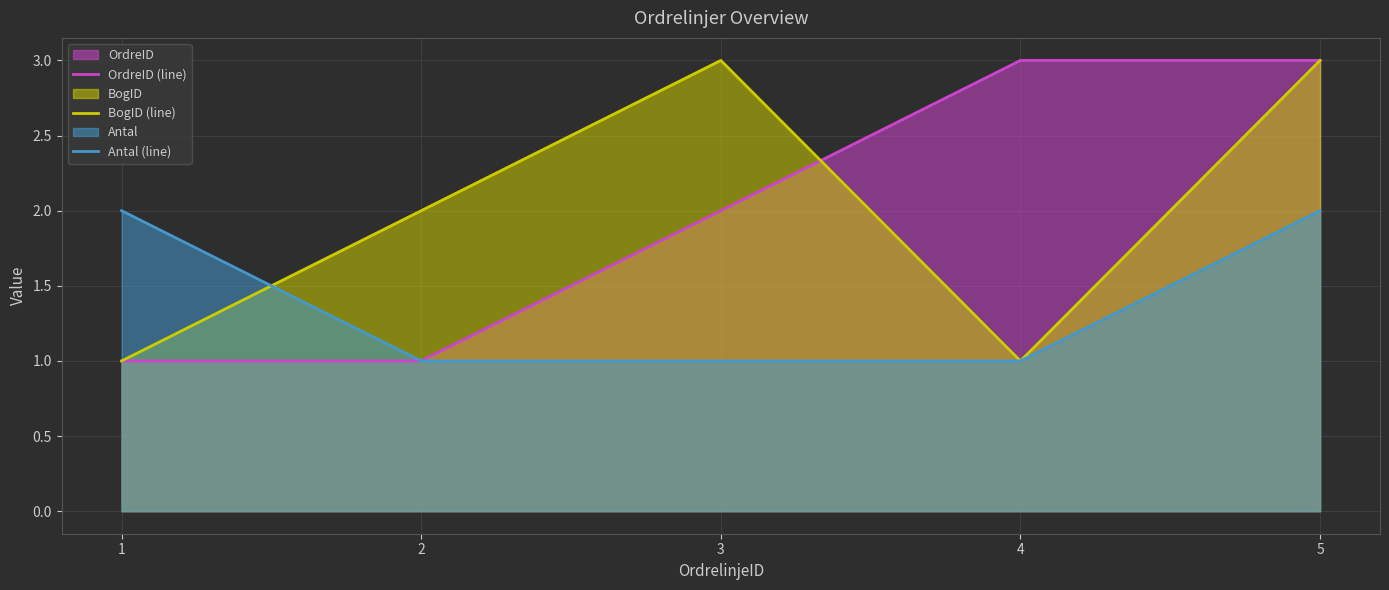

The value of BogID (line) at 5 is 5. True or false?

False